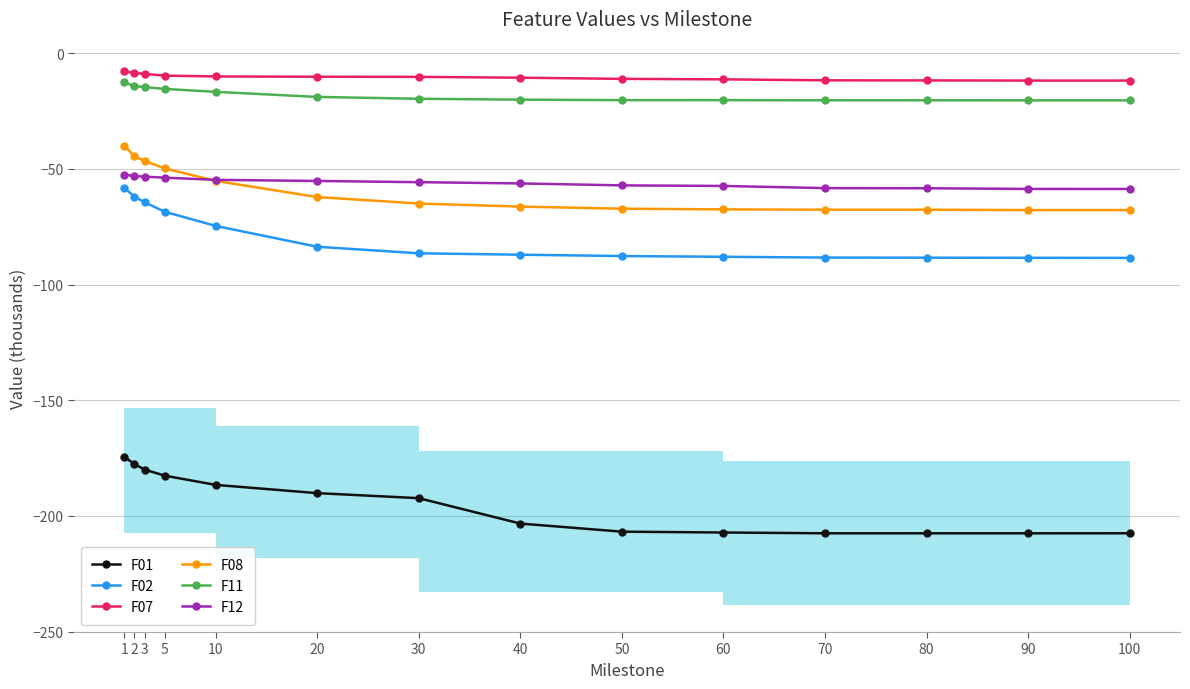

What is the lowest value of the F12 series?

-58.7